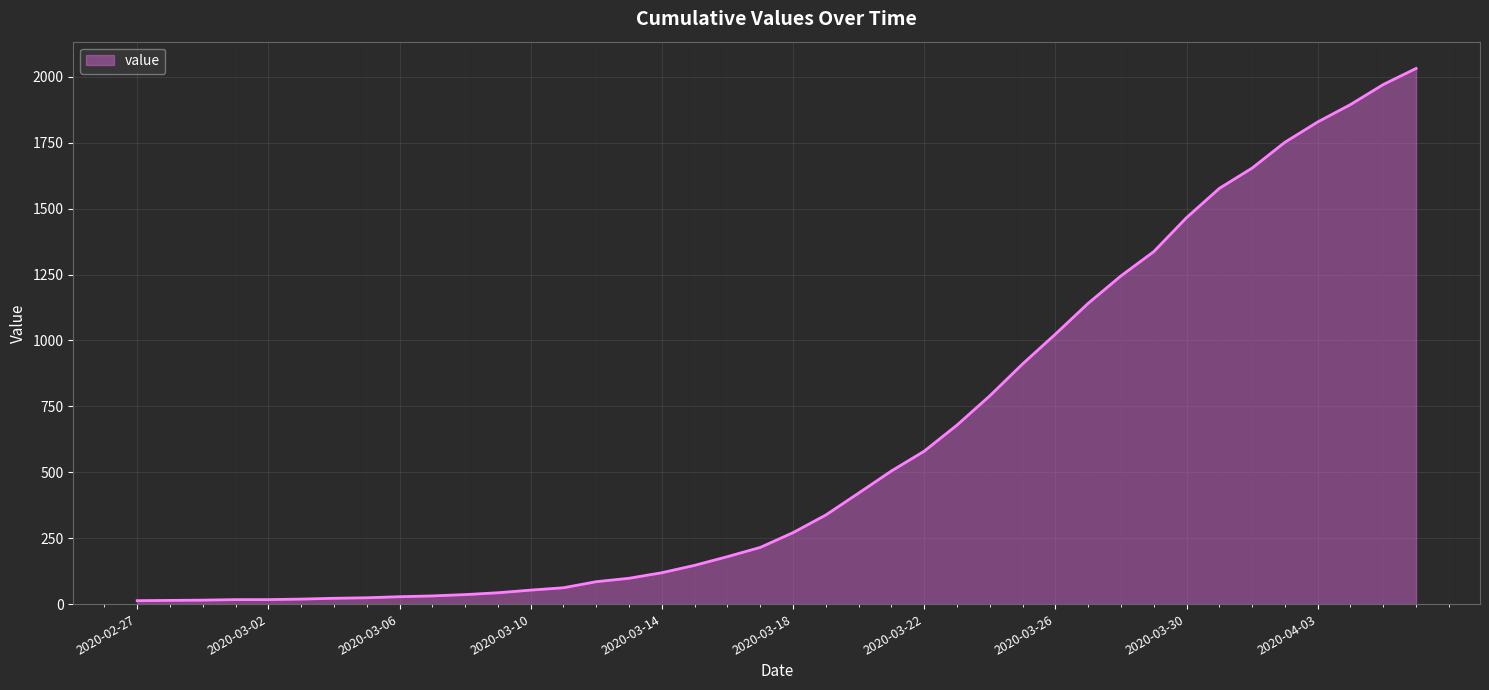

What is the difference between the maximum and minimum values?

2019